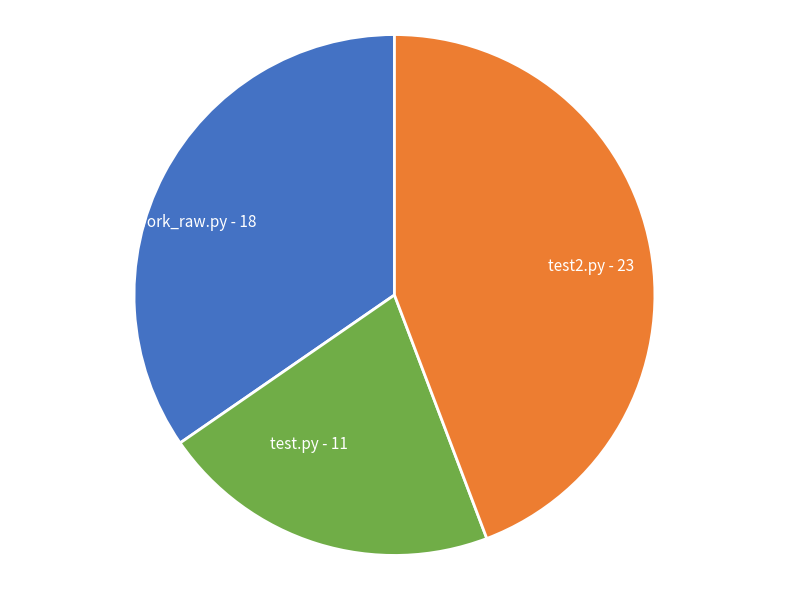

Does any single category account for the majority?

No